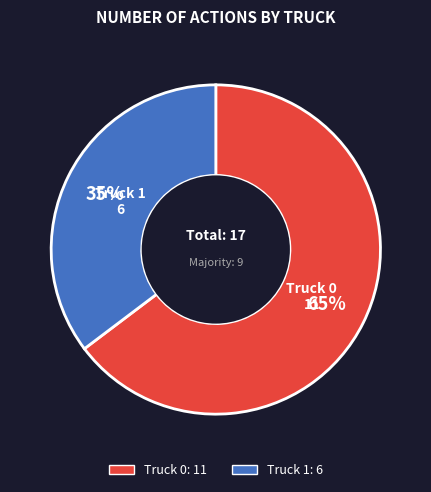

Count the number of slices in the pie.

2